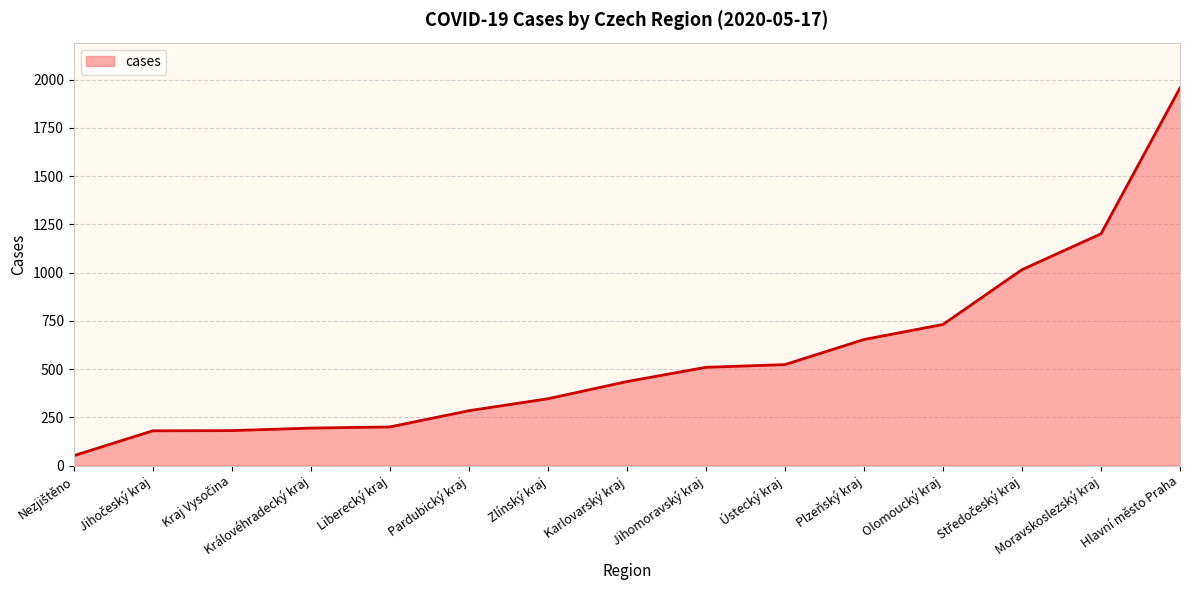

How many values are below 435?

7